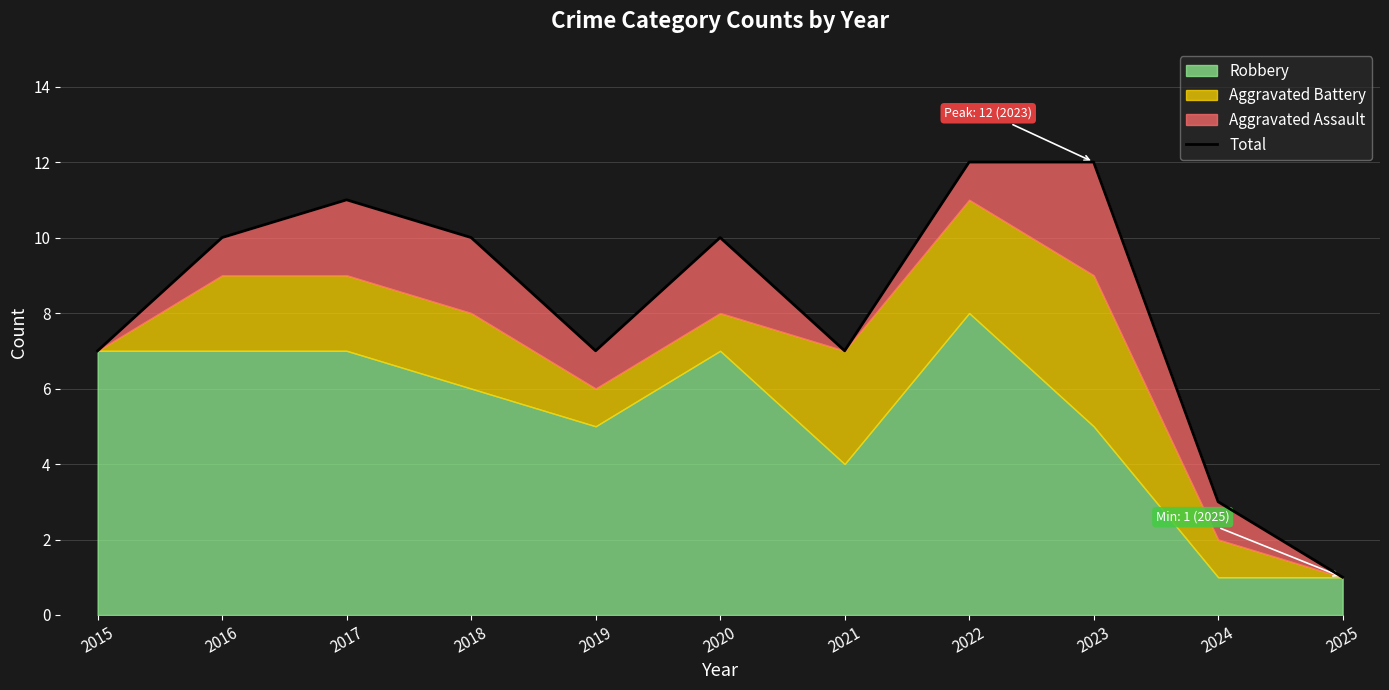

What is the difference between the values at 2016 and 2025?

9